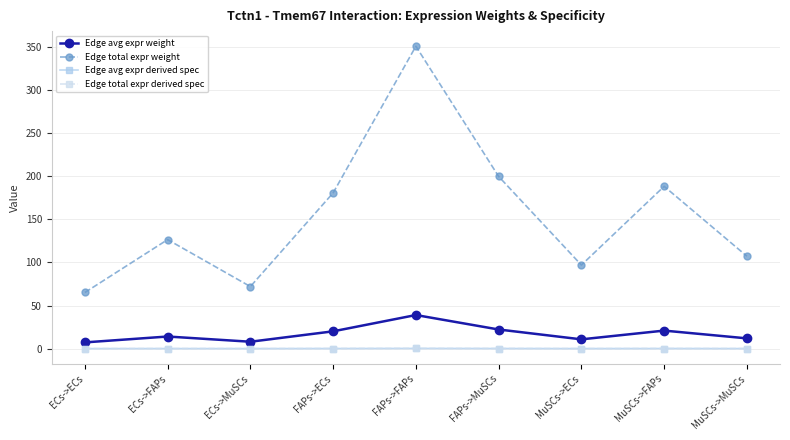

Does the chart have visible grid lines?

Yes